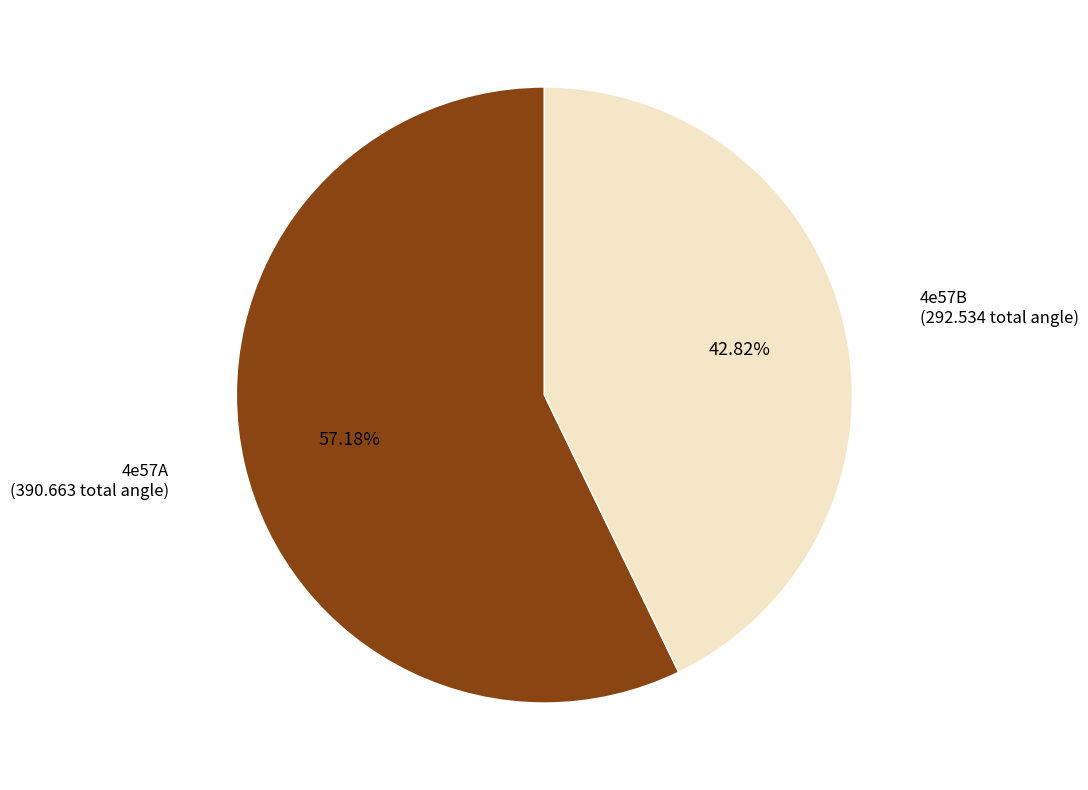

Which category has the smallest portion of the pie?

4e57B